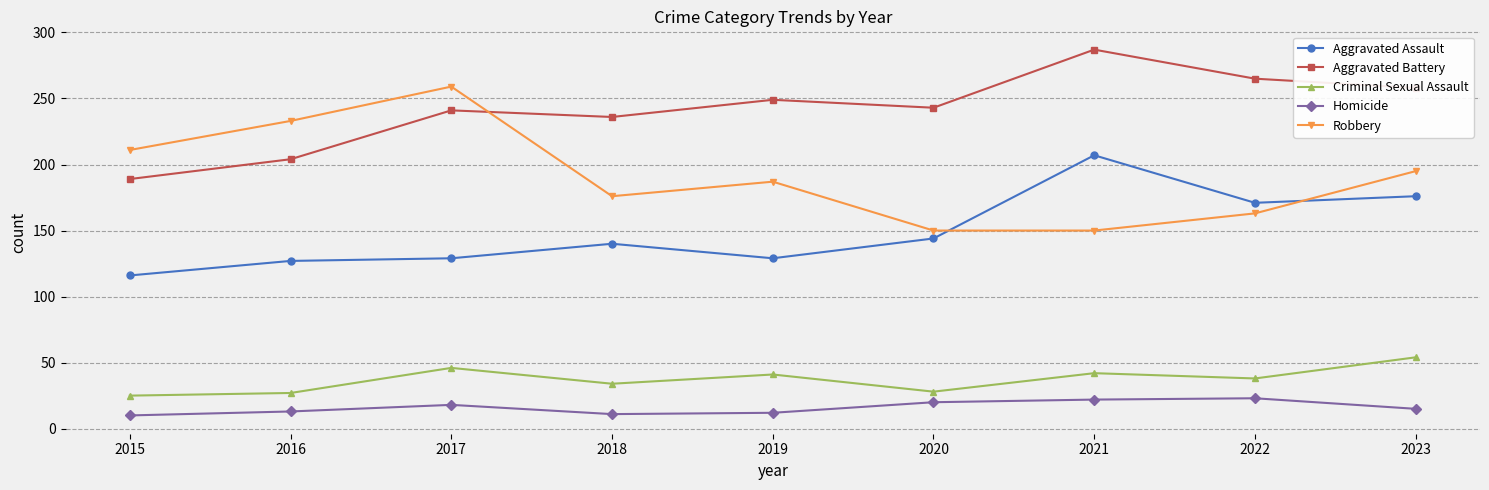

How many distinct data groups are displayed?

5